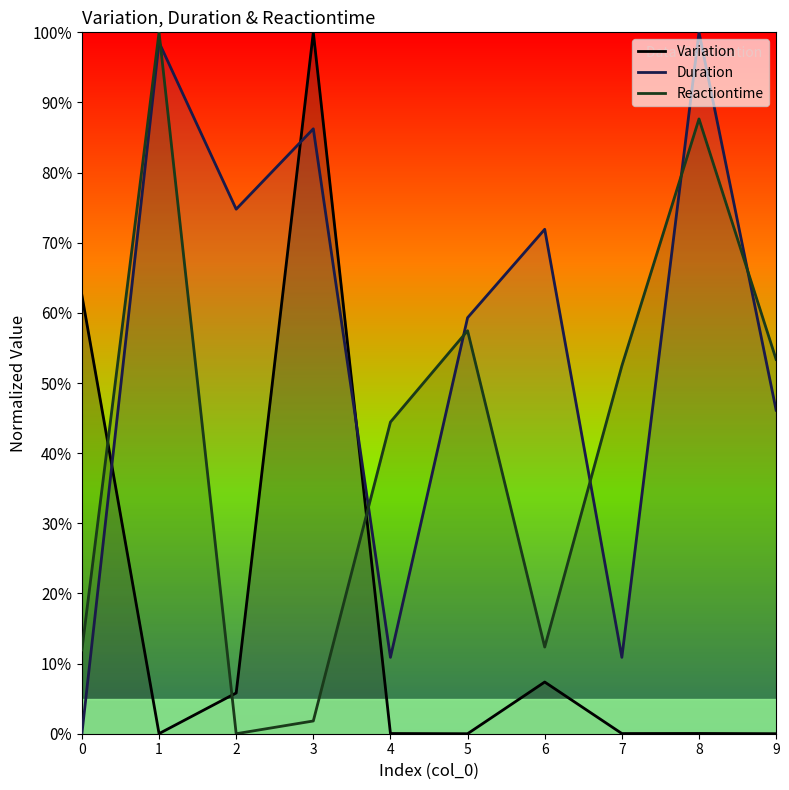

The value of Duration at 6 is 71.9. True or false?

True